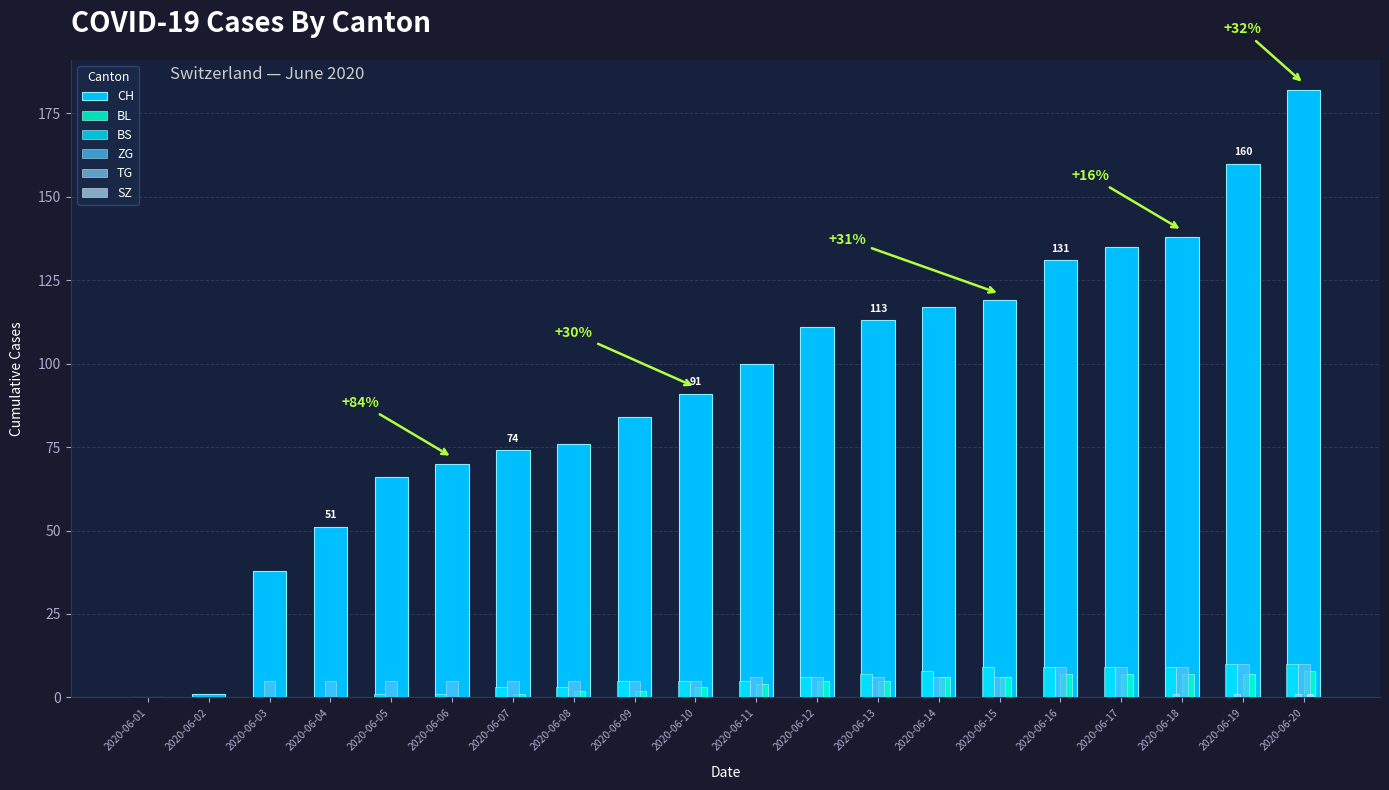

Count the number of categories in the chart.

20